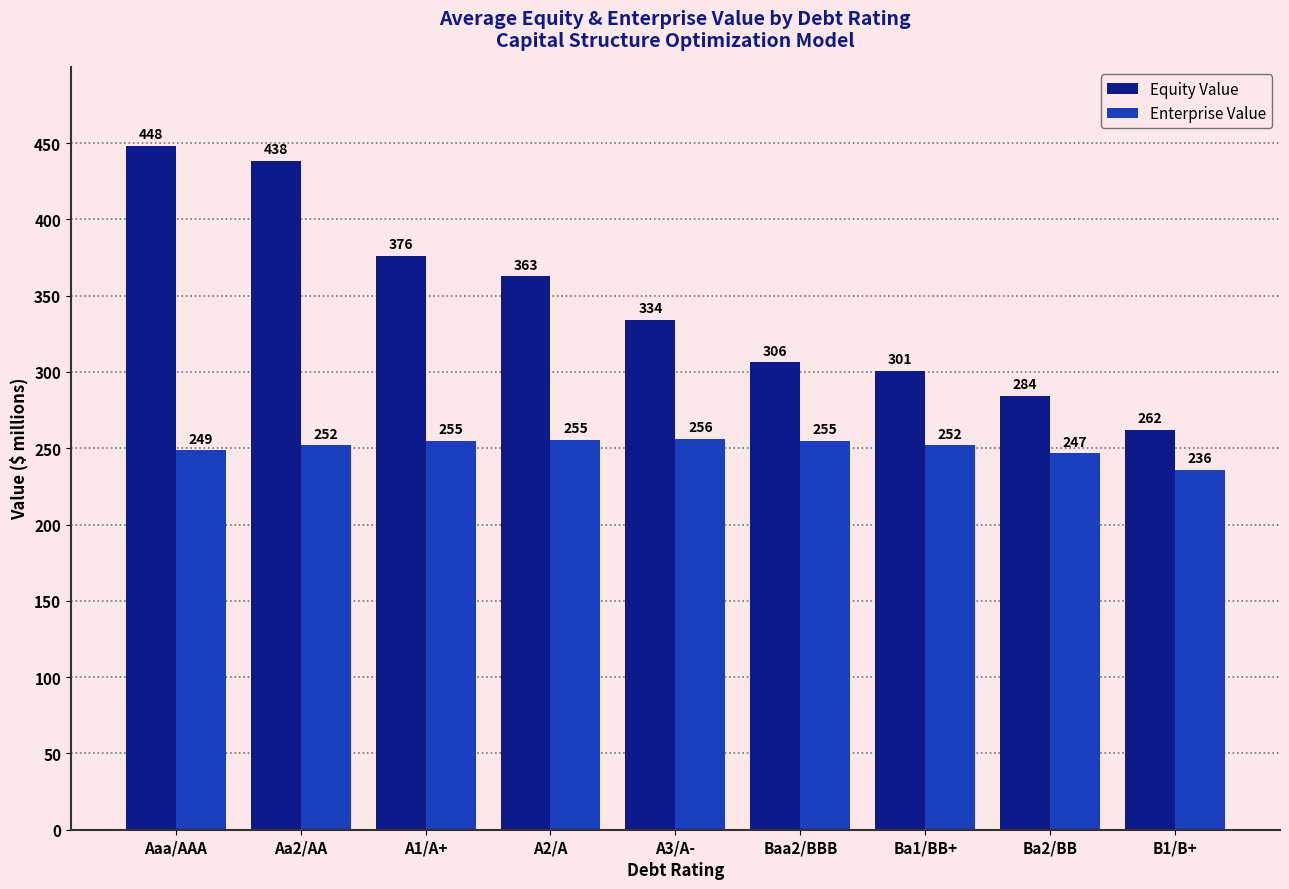

At Aa2/AA, list the series in order from smallest to largest.

Enterprise Value, Equity Value